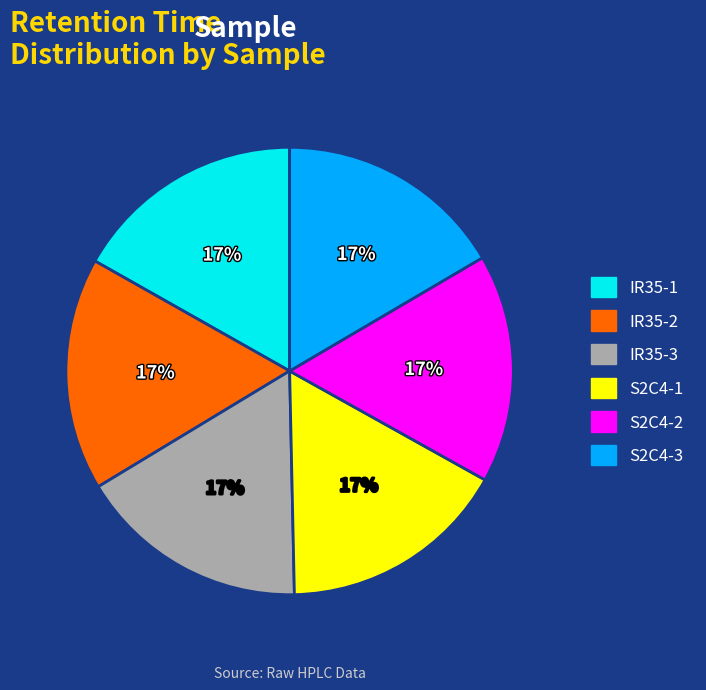

Approximately how many times larger is the value at S2C4-2 compared to S2C4-1?

1.0